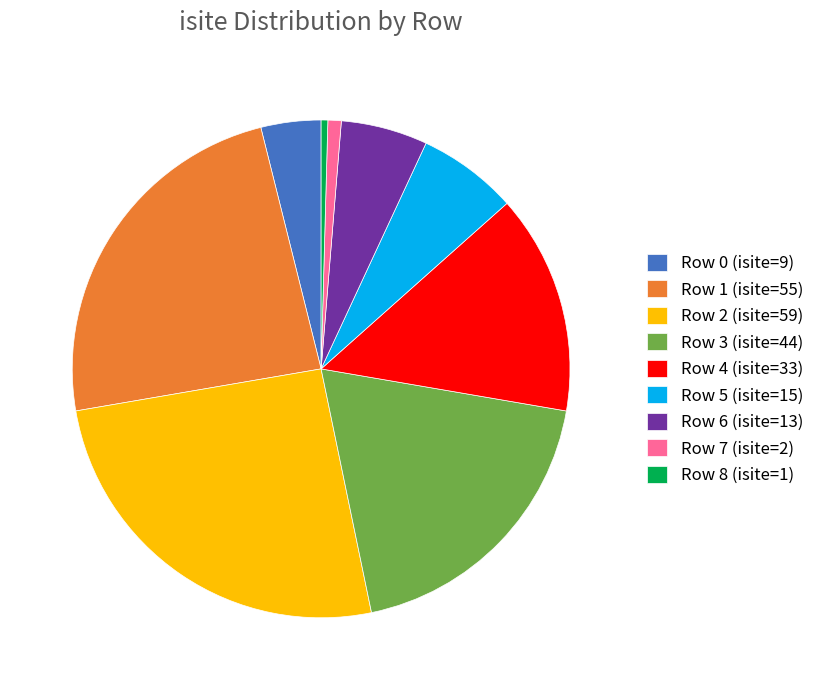

Does any single category account for the majority?

No